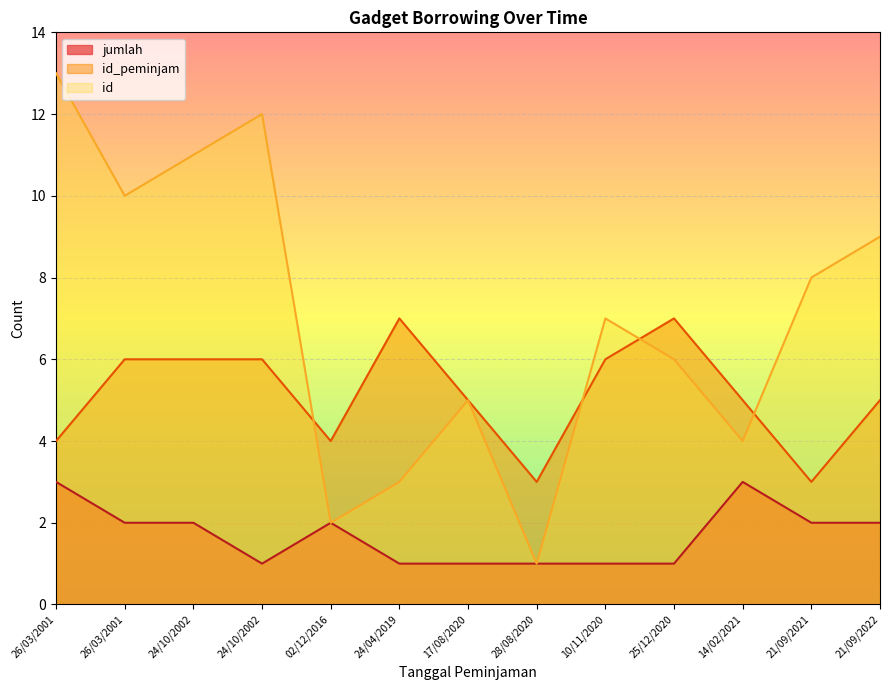

True or false: id_peminjam has more than 1 points higher than both neighbors.

True